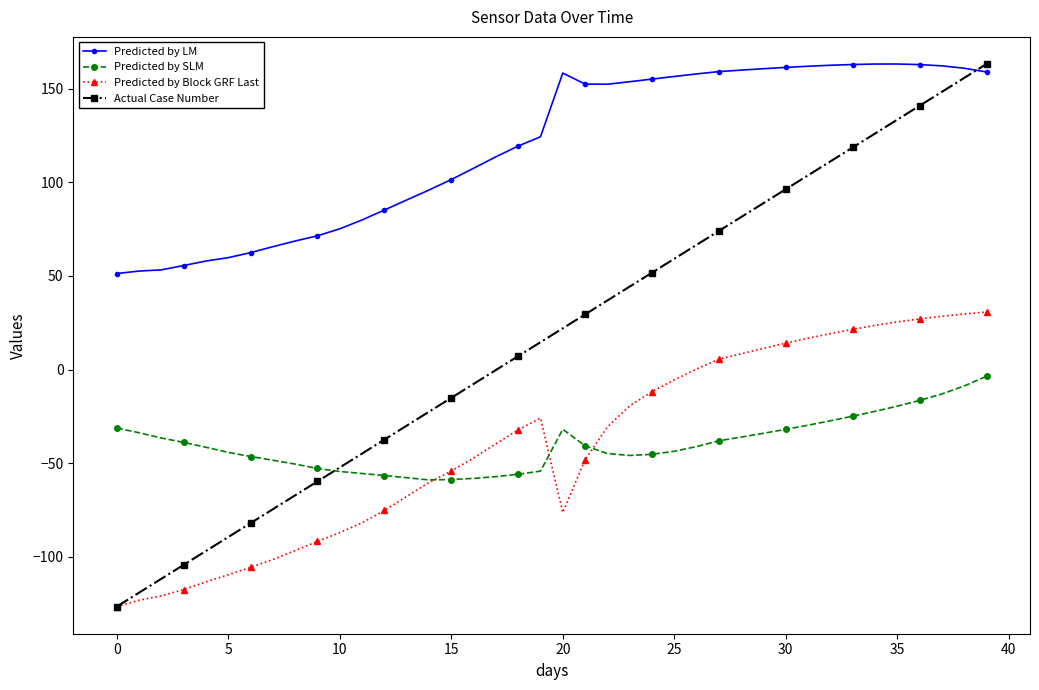

How many categories are shown in the chart?

40